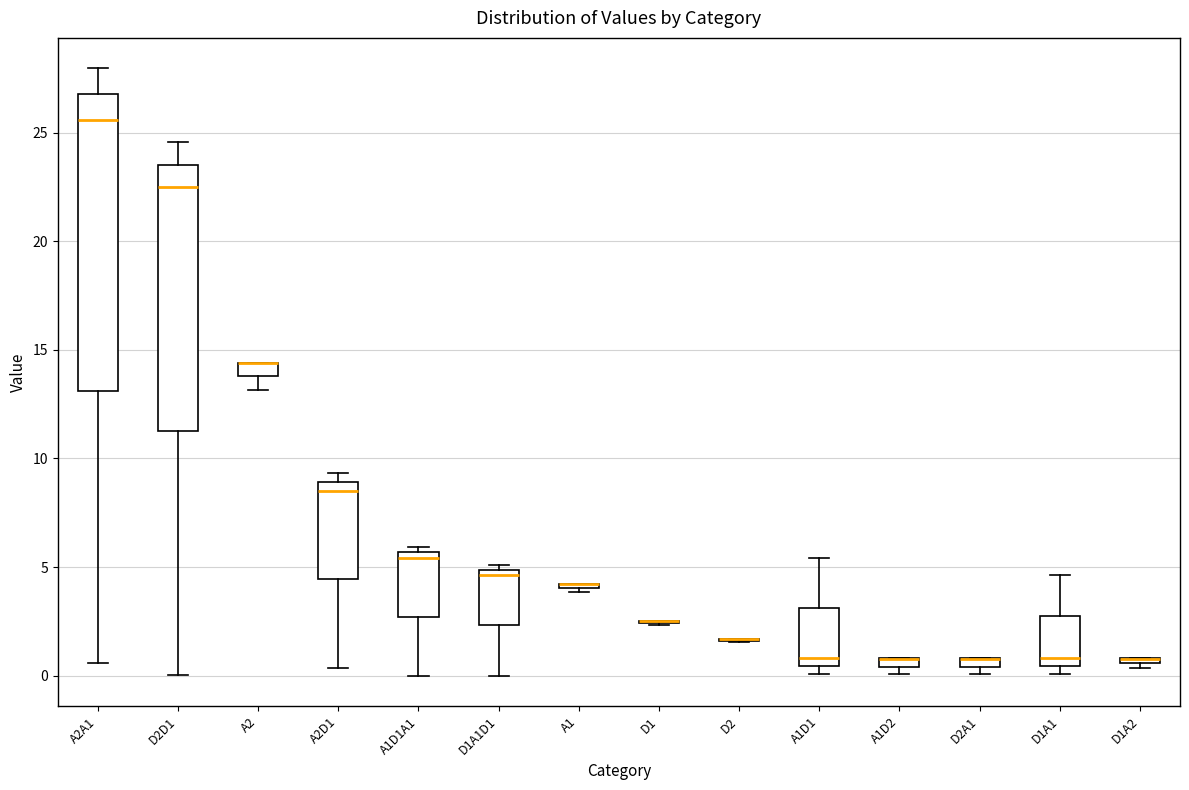

Comparing the boxes themselves (not the whiskers), which one is the tallest?

A2A1